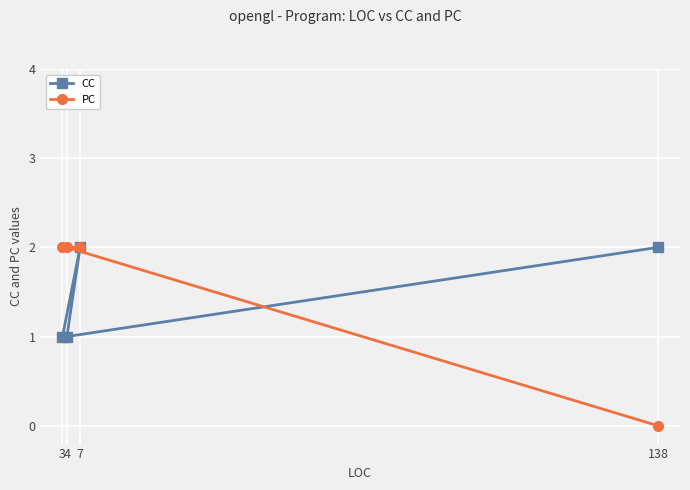

At which label is PC closest to 1?

138